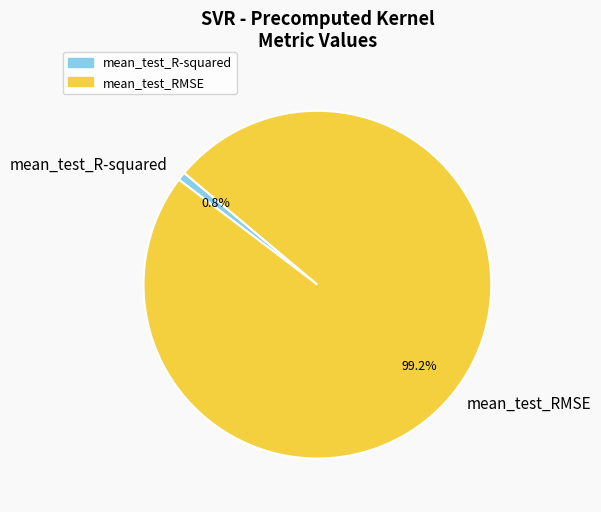

What percentage do mean_test_RMSE and mean_test_R-squared together represent?

100.0%